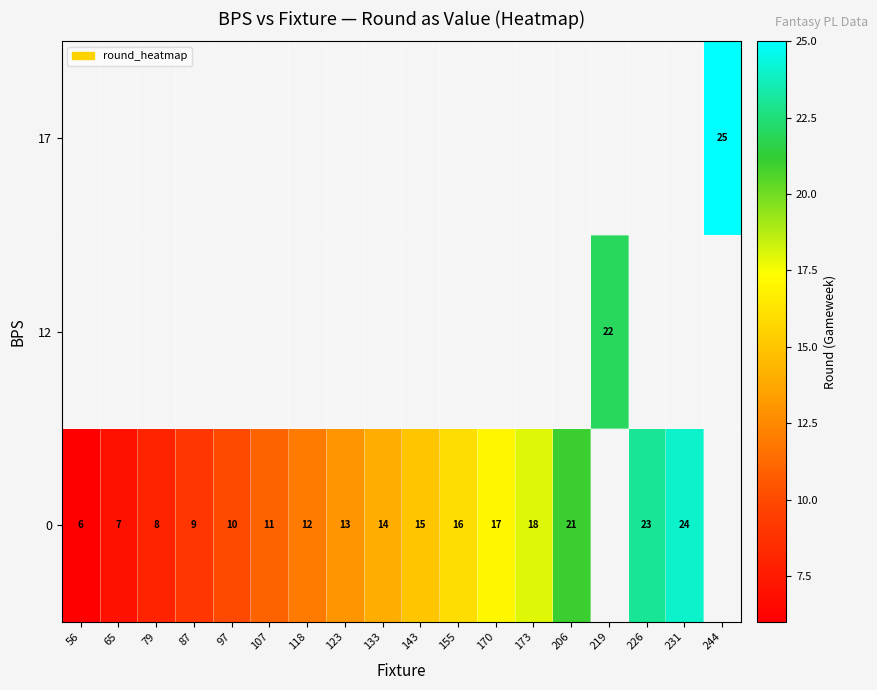

The value of 0 at 107 is 18.1. True or false?

False